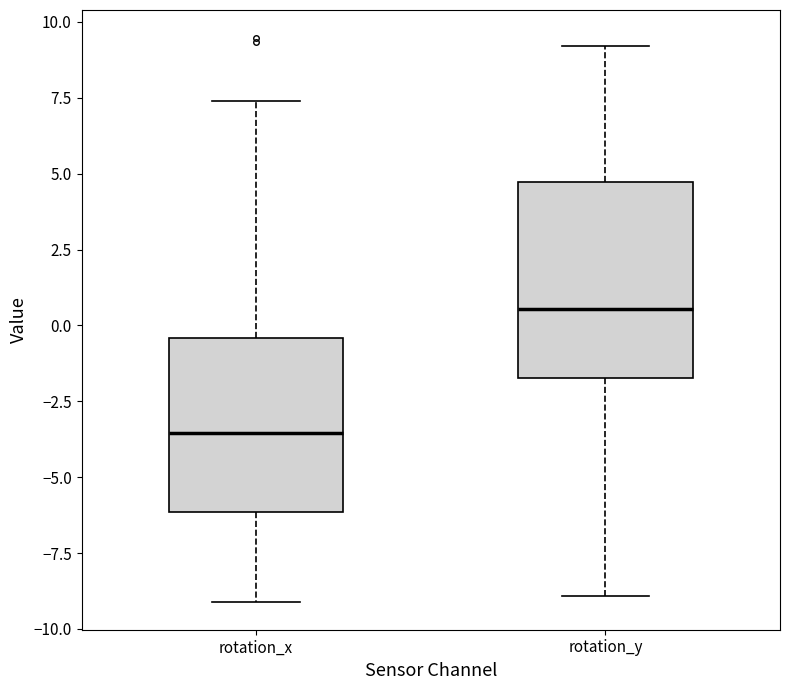

Reading left to right, transcribe this box plot: for each box, give where its median line is, the range the box spans, and where its two whiskers end, as read against the y-axis. The values are not printed on the chart, so give them approximately, as read against the axis.

rotation_x: median -3.5, box -6.0 to -0.5, whiskers -9.0 to 7.5
rotation_y: median 0.5, box -1.5 to 4.5, whiskers -9.0 to 9.0